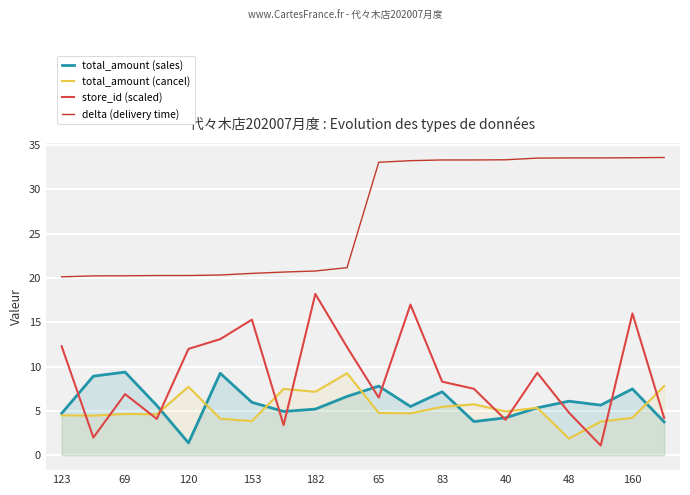

Is the value of total_amount (cancel) at 153 greater than the value of delta (delivery time) at 83?

No